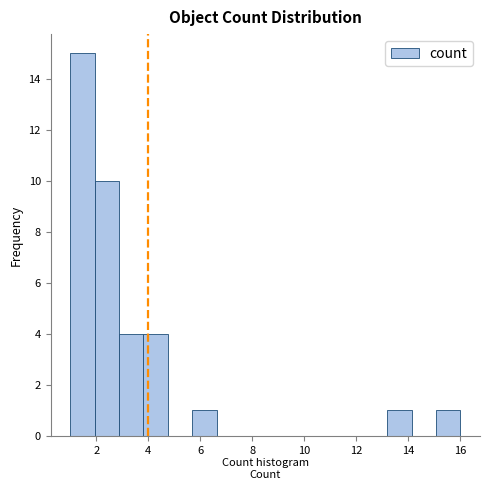

Which range on the x-axis has the tallest bar?

1.0 to 2.0